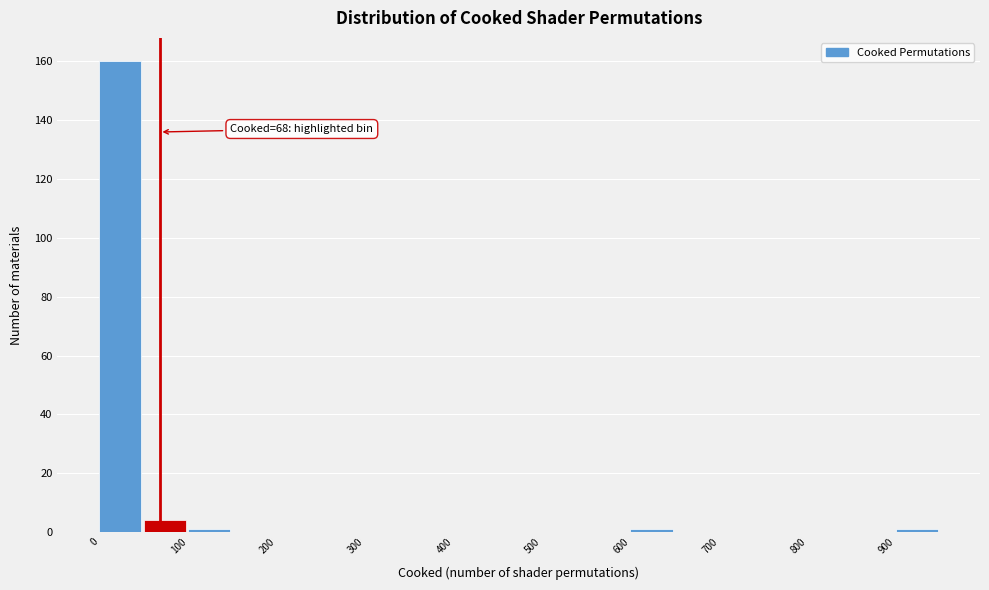

Over which range of the x-axis is the bar tallest?

0 to 50